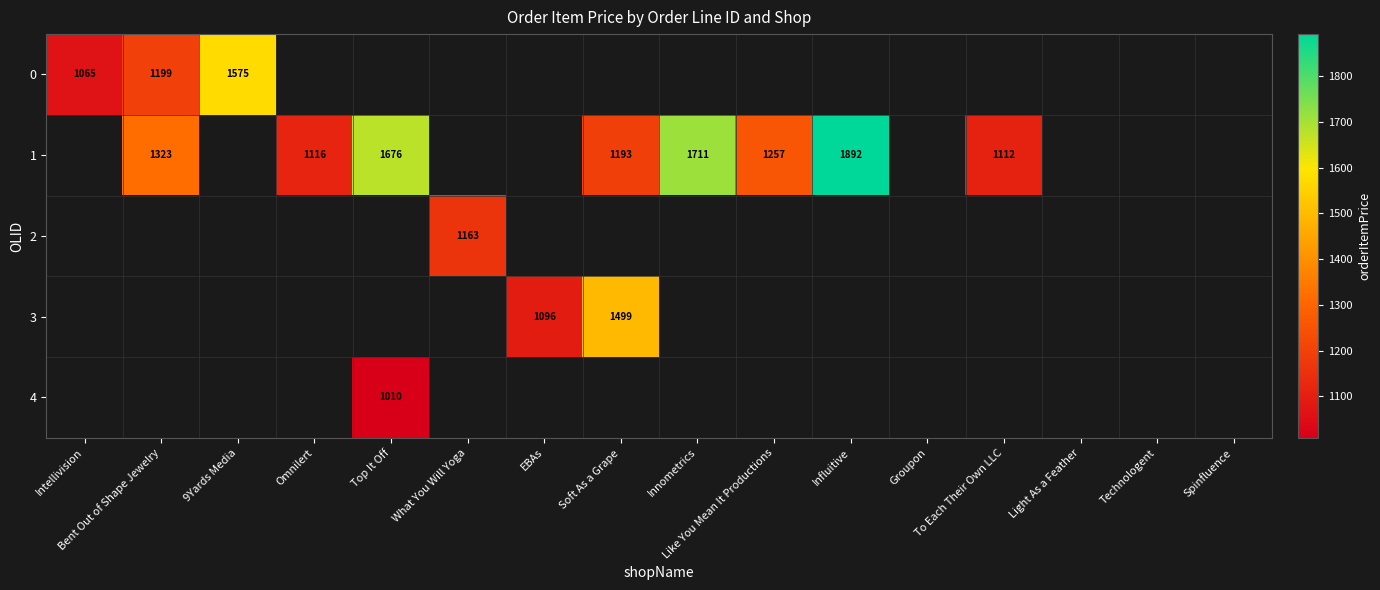

At how many categories does at least one series exceed 1422?

5